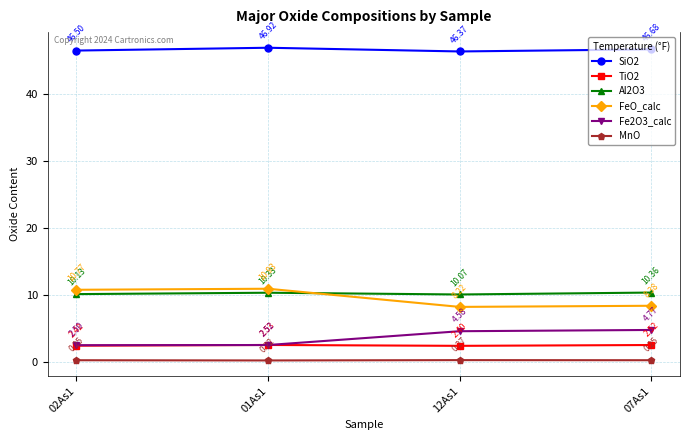

Does the chart display data point markers on the line(s)?

Yes